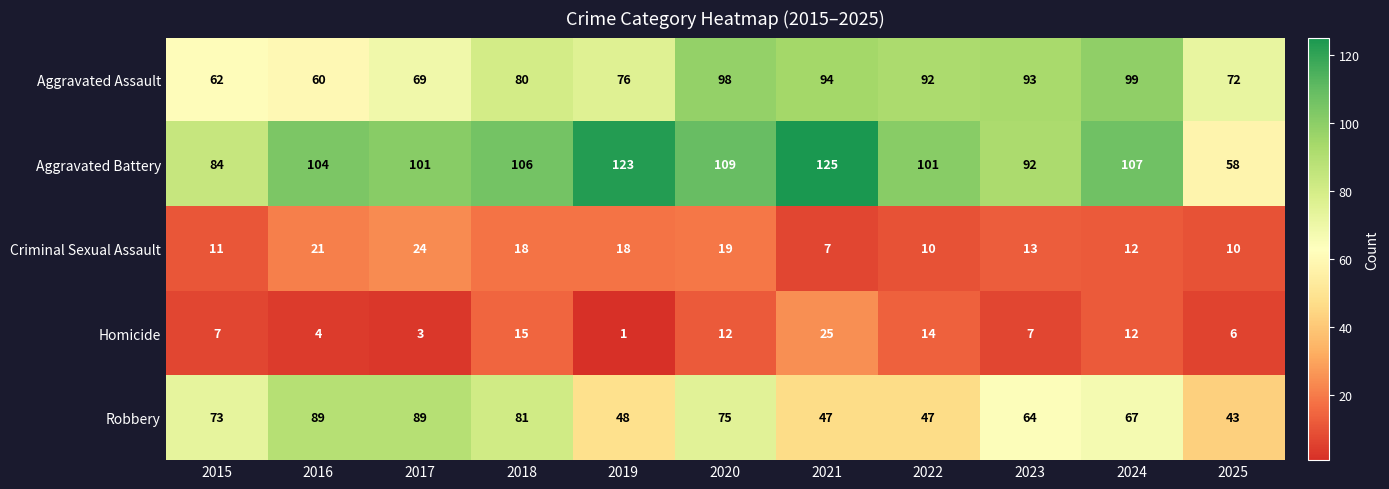

Where does the Robbery series first go above 67?

2015